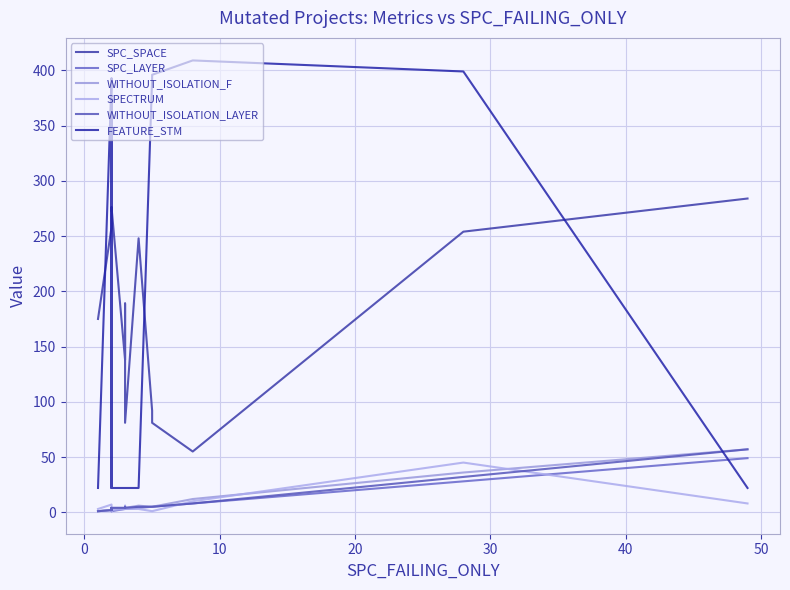

What is the value of the FEATURE_STM point at the 11th from the left?

374